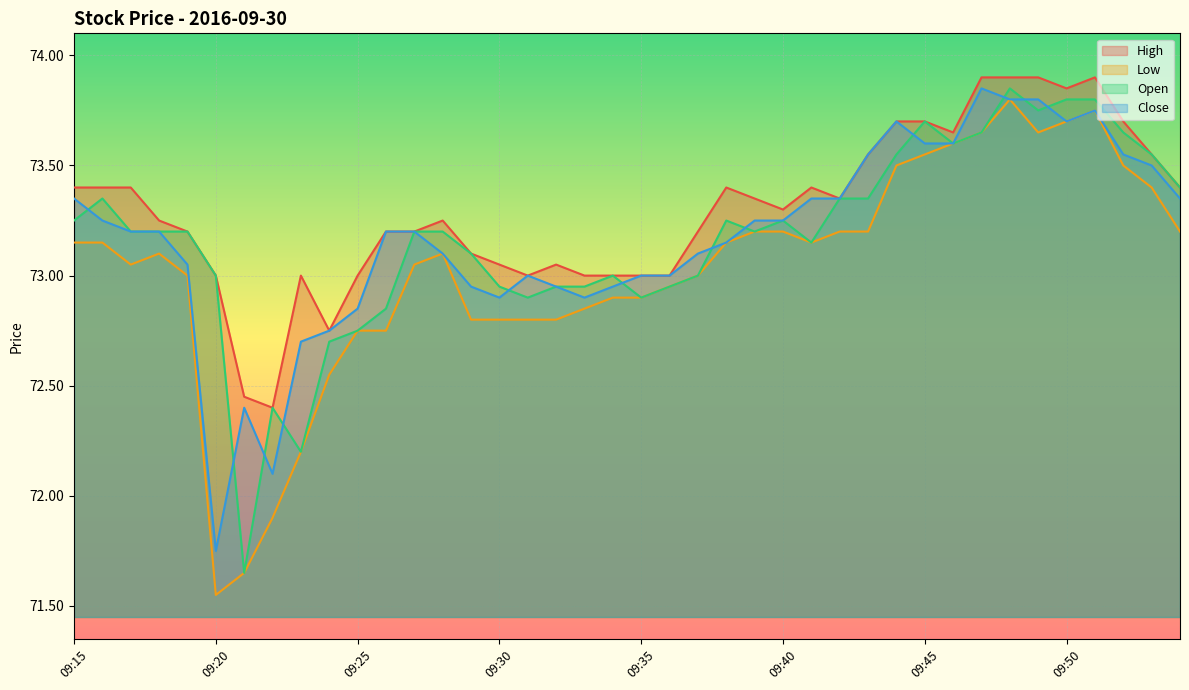

Reading right to left, transcribe all the data shown in this chart.

High: 09:54=73.4	09:53=73.5	09:52=73.7	09:51=73.9	09:50=73.8	09:49=73.9	09:48=73.9	09:47=73.9	09:46=73.7	09:45=73.7	09:44=73.7	09:43=73.5	09:42=73.3	09:41=73.4	09:40=73.3	09:39=73.3	09:38=73.4	09:37=73.2	09:36=73.0	09:35=73.0	09:34=73.0	09:33=73.0	09:32=73.0	09:31=73.0	09:30=73.0	09:29=73.1	09:28=73.2	09:27=73.2	09:26=73.2	09:25=73.0	09:24=72.8	09:23=73.0	09:22=72.4	09:21=72.5	09:20=73.0	09:19=73.2	09:18=73.2	09:17=73.4	09:16=73.4	09:15=73.4
Low: 09:54=73.2	09:53=73.4	09:52=73.5	09:51=73.8	09:50=73.7	09:49=73.7	09:48=73.8	09:47=73.7	09:46=73.6	09:45=73.5	09:44=73.5	09:43=73.2	09:42=73.2	09:41=73.2	09:40=73.2	09:39=73.2	09:38=73.2	09:37=73.0	09:36=73.0	09:35=72.9	09:34=72.9	09:33=72.8	09:32=72.8	09:31=72.8	09:30=72.8	09:29=72.8	09:28=73.1	09:27=73.0	09:26=72.8	09:25=72.8	09:24=72.5	09:23=72.2	09:22=71.9	09:21=71.7	09:20=71.5	09:19=73.0	09:18=73.1	09:17=73.0	09:16=73.2	09:15=73.2
Open: 09:54=73.4	09:53=73.5	09:52=73.7	09:51=73.8	09:50=73.8	09:49=73.8	09:48=73.8	09:47=73.7	09:46=73.6	09:45=73.7	09:44=73.5	09:43=73.3	09:42=73.3	09:41=73.2	09:40=73.2	09:39=73.2	09:38=73.2	09:37=73.0	09:36=73.0	09:35=72.9	09:34=73.0	09:33=73.0	09:32=73.0	09:31=72.9	09:30=73.0	09:29=73.1	09:28=73.2	09:27=73.2	09:26=72.8	09:25=72.8	09:24=72.7	09:23=72.2	09:22=72.4	09:21=71.7	09:20=73.0	09:19=73.2	09:18=73.2	09:17=73.2	09:16=73.3	09:15=73.2
Close: 09:54=73.3	09:53=73.5	09:52=73.5	09:51=73.8	09:50=73.7	09:49=73.8	09:48=73.8	09:47=73.8	09:46=73.6	09:45=73.6	09:44=73.7	09:43=73.5	09:42=73.3	09:41=73.3	09:40=73.2	09:39=73.2	09:38=73.2	09:37=73.1	09:36=73.0	09:35=73.0	09:34=73.0	09:33=72.9	09:32=73.0	09:31=73.0	09:30=72.9	09:29=73.0	09:28=73.1	09:27=73.2	09:26=73.2	09:25=72.8	09:24=72.8	09:23=72.7	09:22=72.1	09:21=72.4	09:20=71.8	09:19=73.0	09:18=73.2	09:17=73.2	09:16=73.2	09:15=73.3